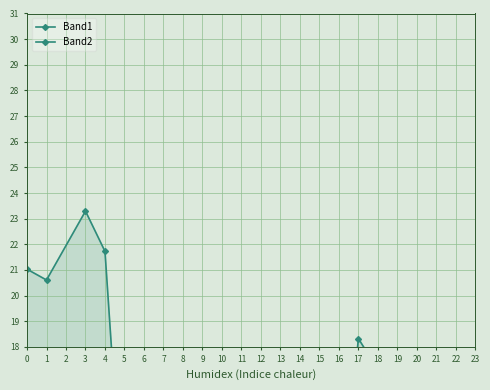

Where is Band2 nearest to the value 12?

5